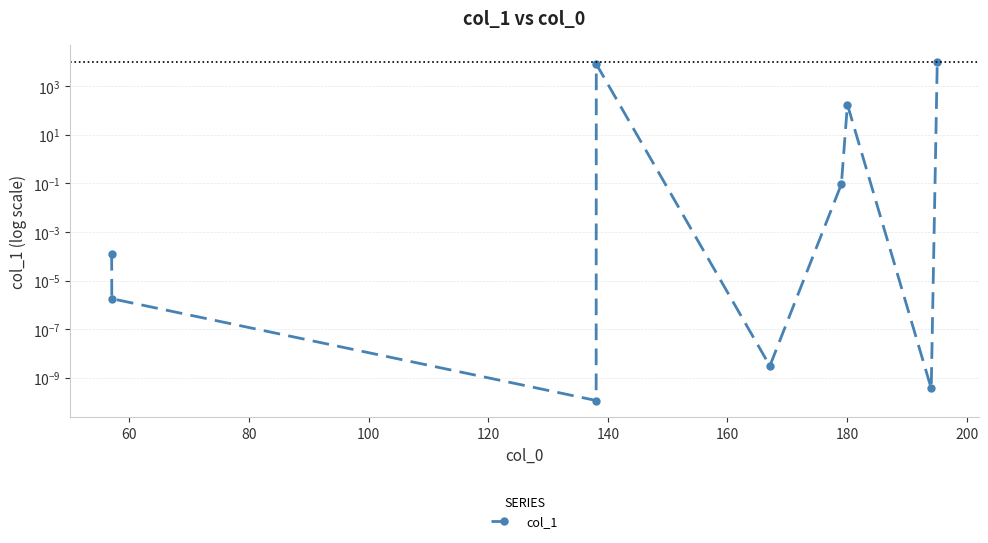

The value at 40 is 0.0. True or false?

False